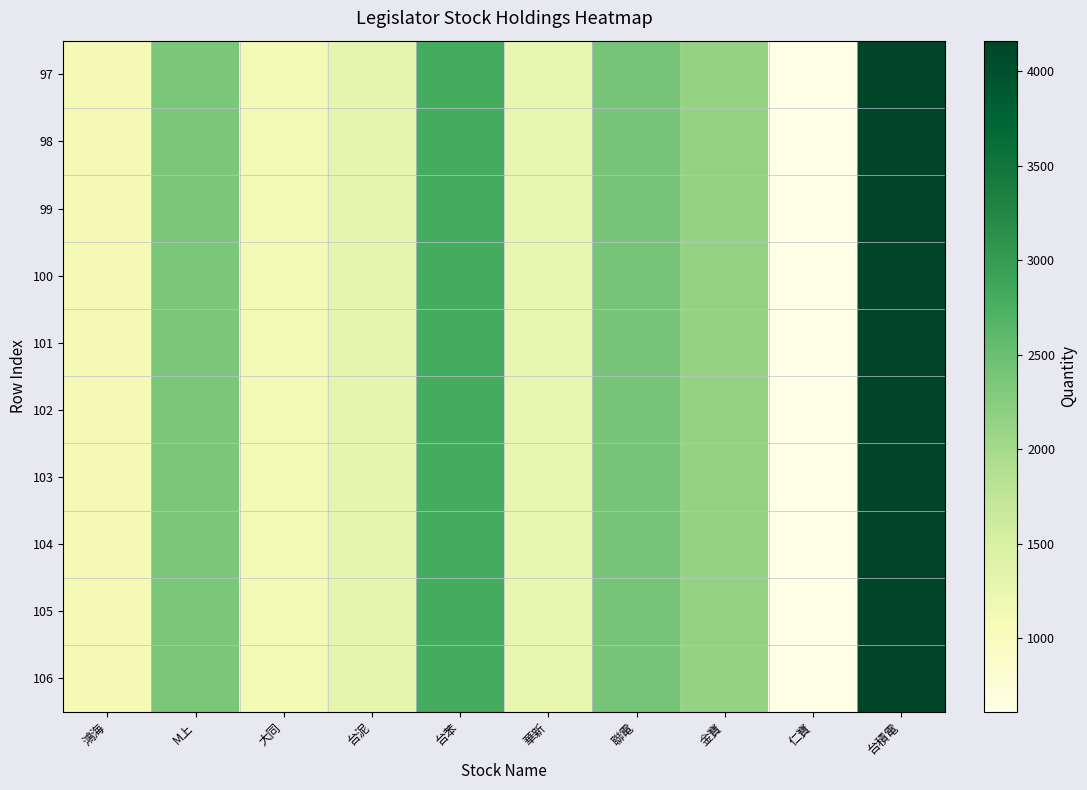

Reading left to right, what are all the values shown in this chart?

97: 鴻海=1103	M上=2364	大同=1134	台泥=1298	台苯=2804	華新=1255	聯電=2409	金寶=2146	仁寶=609	台積電=4162
98: 鴻海=1103	M上=2364	大同=1134	台泥=1298	台苯=2804	華新=1255	聯電=2409	金寶=2146	仁寶=609	台積電=4162
99: 鴻海=1103	M上=2364	大同=1134	台泥=1298	台苯=2804	華新=1255	聯電=2409	金寶=2146	仁寶=609	台積電=4162
100: 鴻海=1103	M上=2364	大同=1134	台泥=1298	台苯=2804	華新=1255	聯電=2409	金寶=2146	仁寶=609	台積電=4162
101: 鴻海=1103	M上=2364	大同=1134	台泥=1298	台苯=2804	華新=1255	聯電=2409	金寶=2146	仁寶=609	台積電=4162
102: 鴻海=1103	M上=2364	大同=1134	台泥=1298	台苯=2804	華新=1255	聯電=2409	金寶=2146	仁寶=609	台積電=4162
103: 鴻海=1103	M上=2364	大同=1134	台泥=1298	台苯=2804	華新=1255	聯電=2409	金寶=2146	仁寶=609	台積電=4162
104: 鴻海=1103	M上=2364	大同=1134	台泥=1298	台苯=2804	華新=1255	聯電=2409	金寶=2146	仁寶=609	台積電=4162
105: 鴻海=1103	M上=2364	大同=1134	台泥=1298	台苯=2804	華新=1255	聯電=2409	金寶=2146	仁寶=609	台積電=4162
106: 鴻海=1103	M上=2364	大同=1134	台泥=1298	台苯=2804	華新=1255	聯電=2409	金寶=2146	仁寶=609	台積電=4162